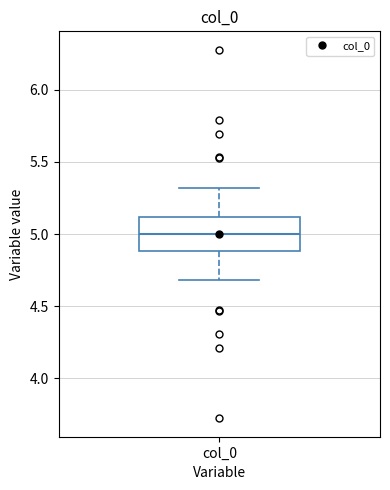

Transcribe this box plot: give where the median line is, the range the box spans, and where the two whiskers end, as read against the y-axis. The values are not printed on the chart, so give them approximately, as read against the axis.

median 5.0, box 4.9 to 5.1, whiskers 4.7 to 5.3